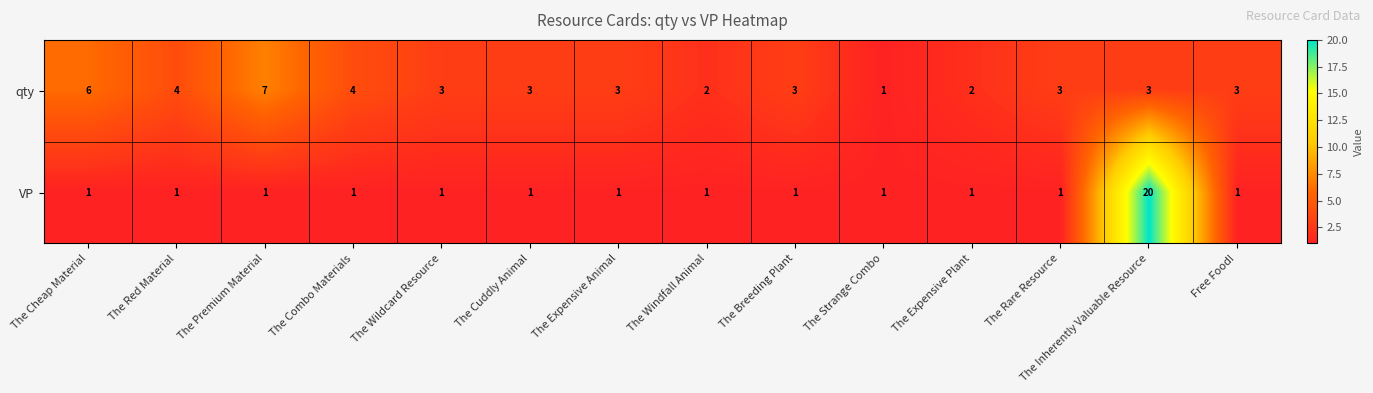

What is the sum of all qty values?

47